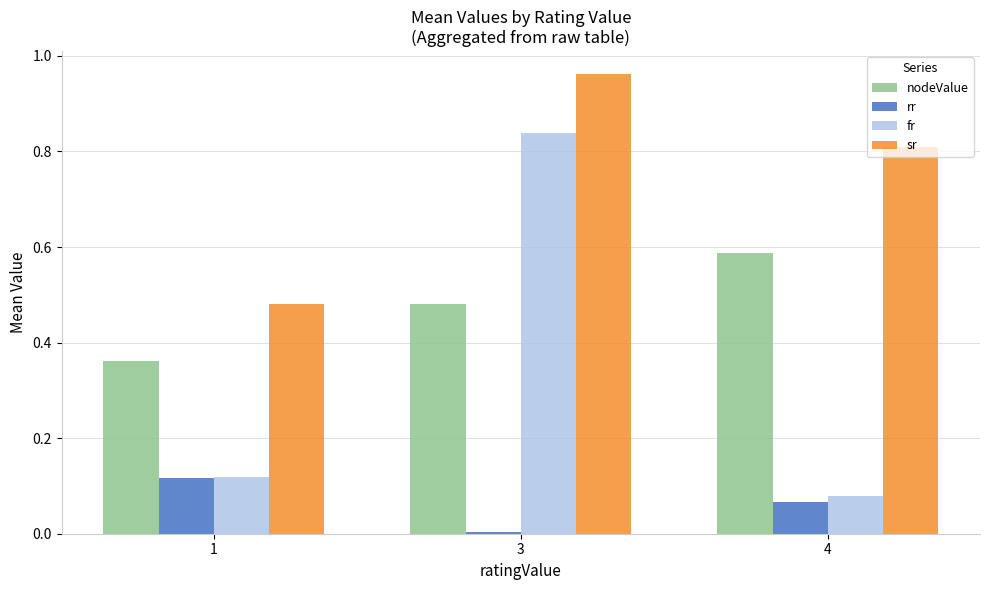

What is the average value of the fr series?

0.3